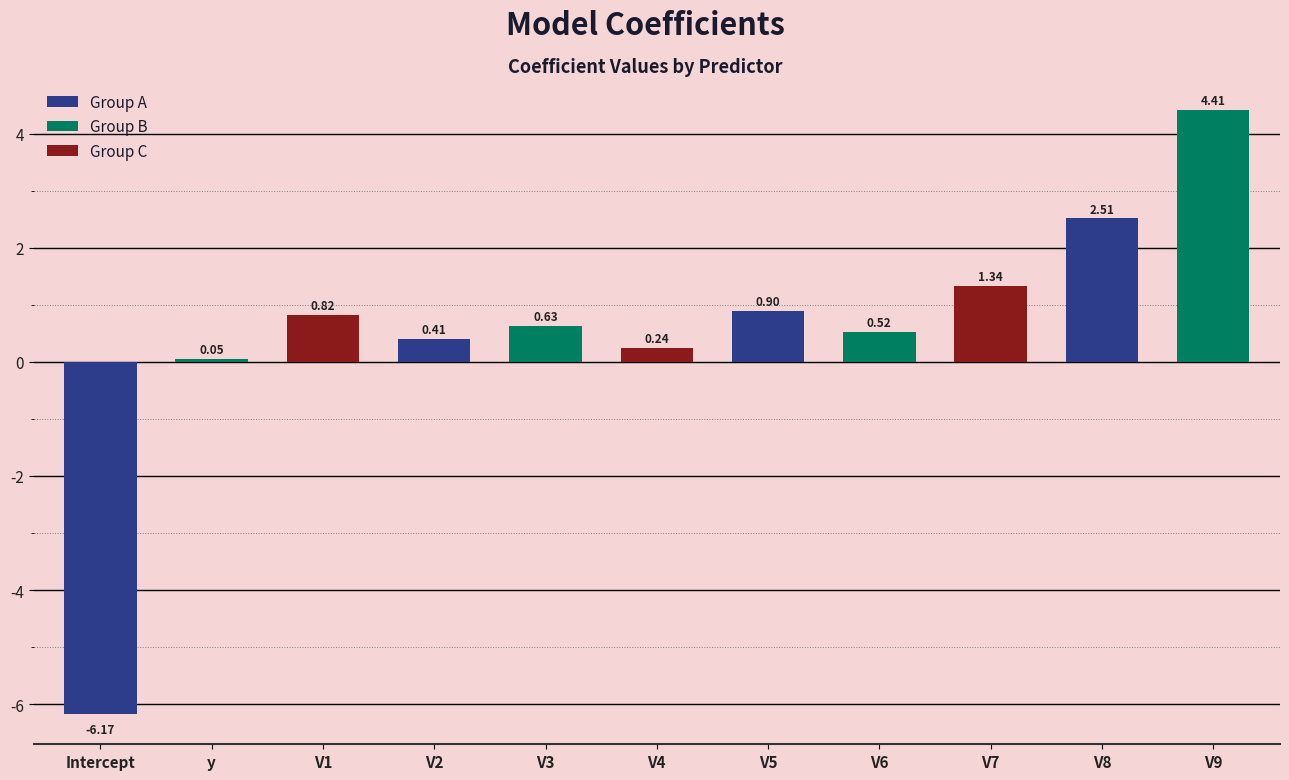

Rank the categories by value from highest to lowest.

V9, V8, V7, V5, V1, V3, V6, V2, V4, y, Intercept